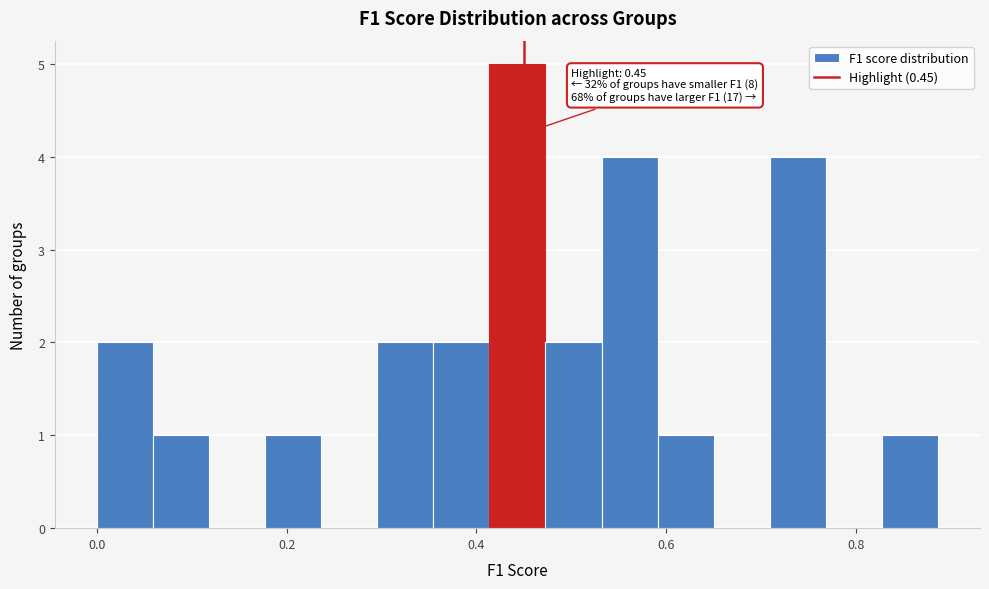

Read against the x-axis, roughly where is the centre of the tallest bar?

0.44